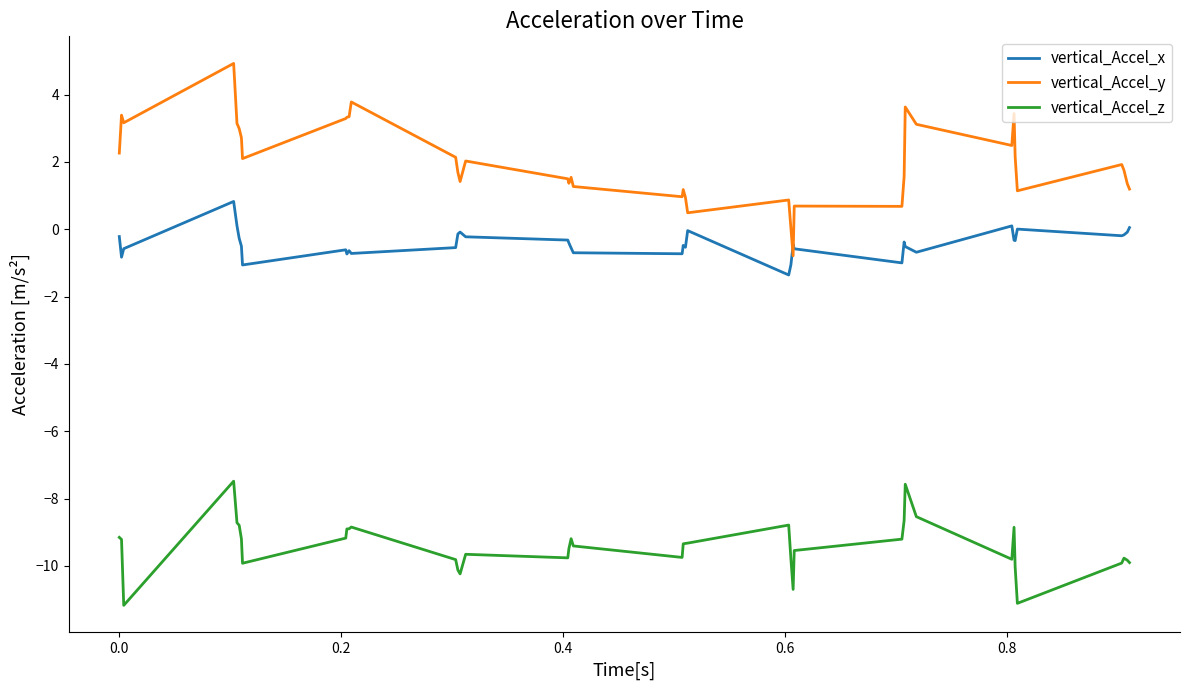

List the series in order of their peak value, highest first.

vertical_Accel_y, vertical_Accel_x, vertical_Accel_z